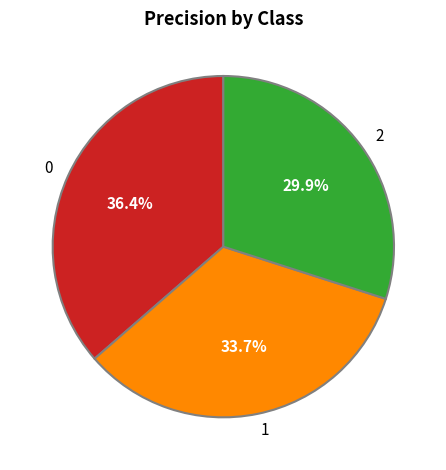

Rank the categories by value from lowest to highest.

2, 1, 0